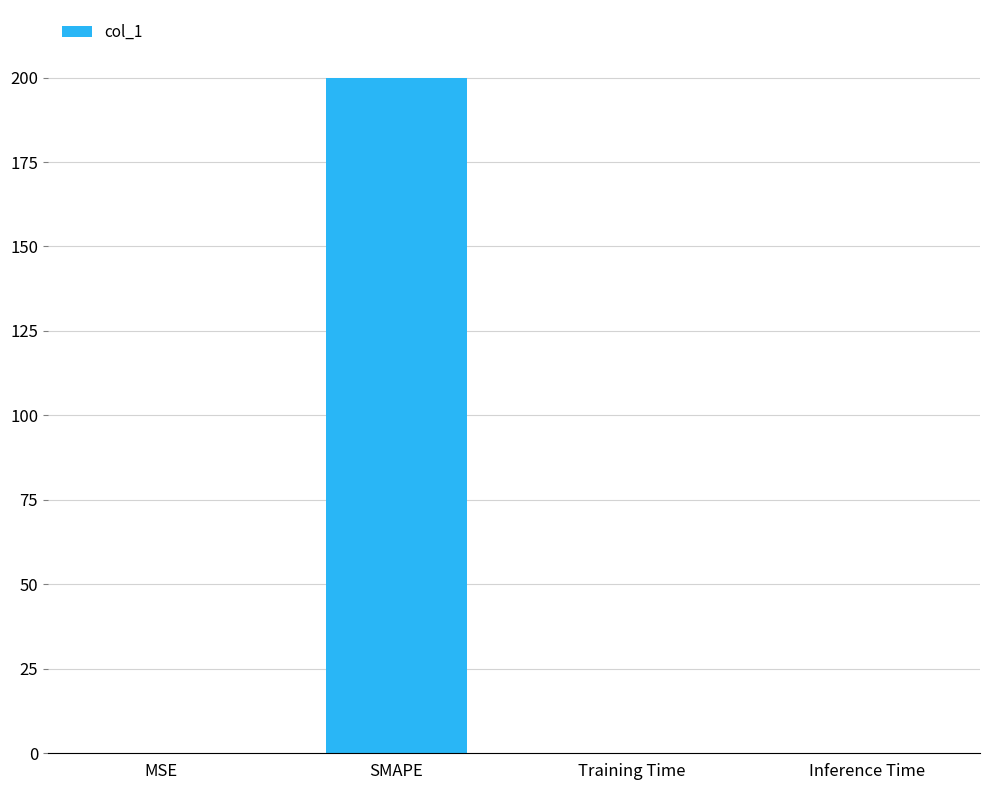

Which has a higher value, SMAPE or MSE?

SMAPE